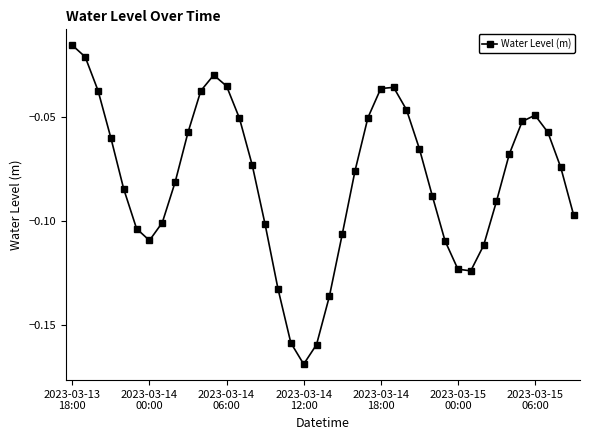

How many interior local valleys (lower than both neighbors) does the data have?

3